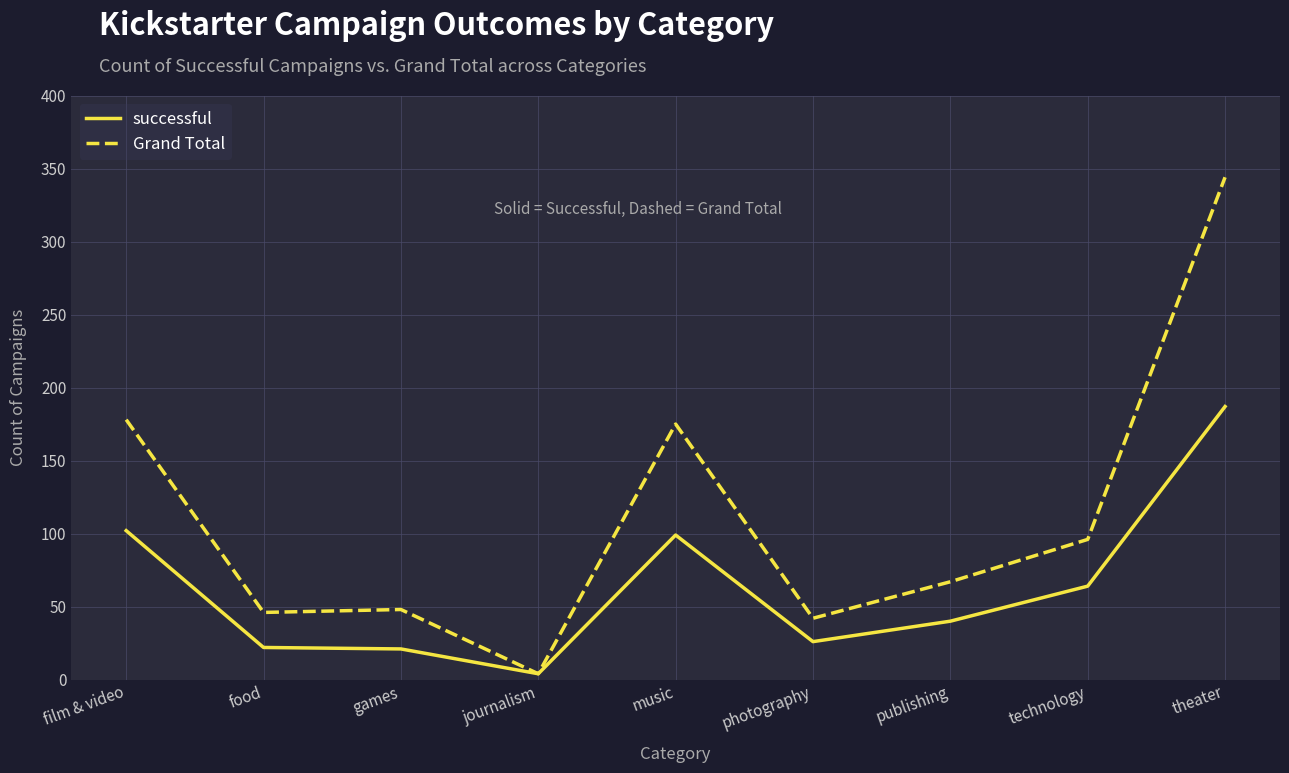

Rank the series by their maximum value, from highest to lowest.

Grand Total, successful